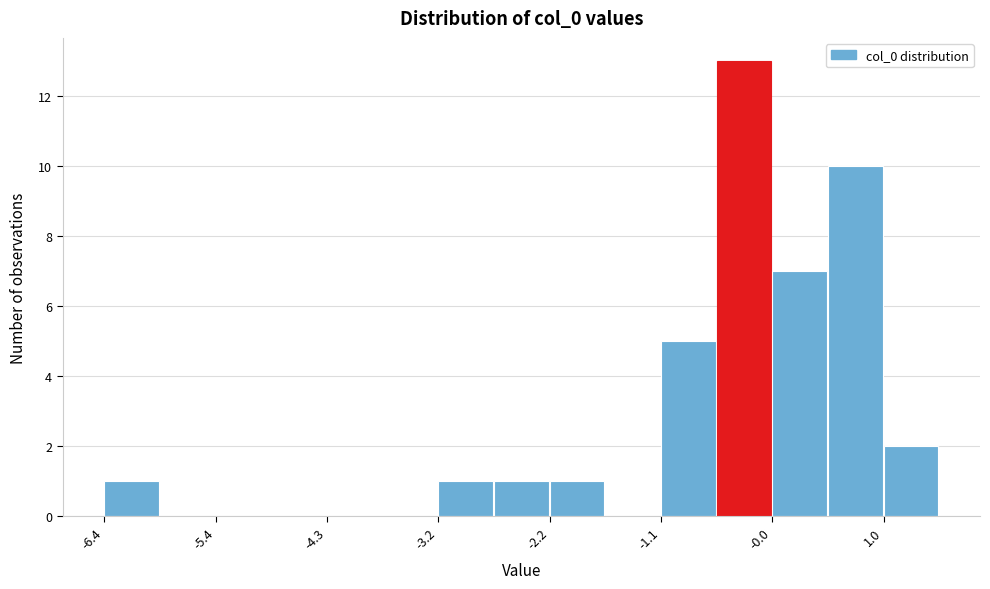

Read against the x-axis, roughly where is the centre of the tallest bar?

-0.4